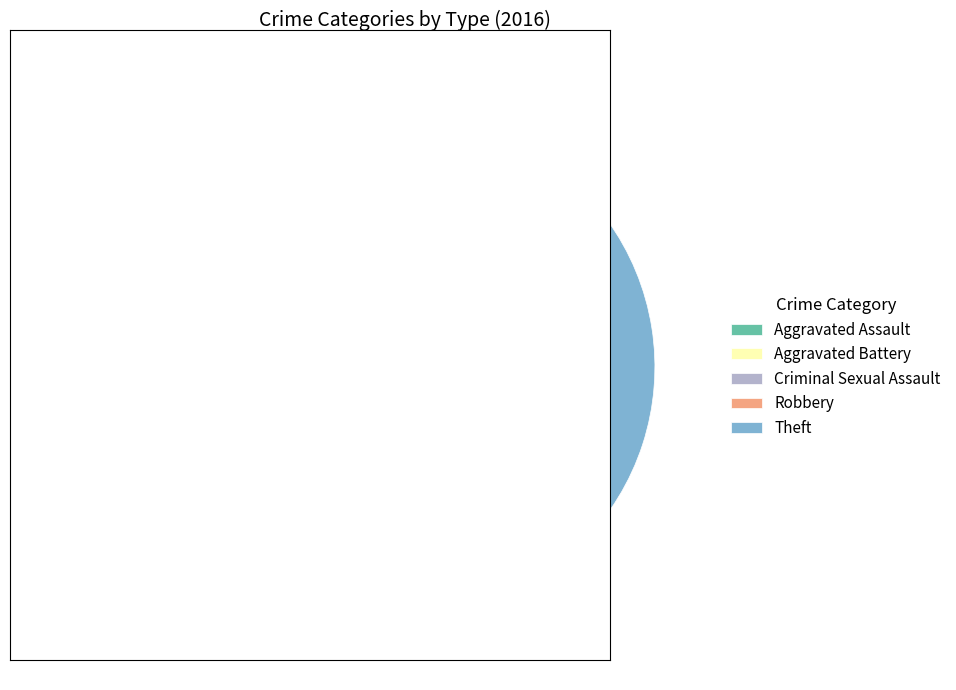

To the nearest percent, what is the difference between the Aggravated Battery and Aggravated Assault slice percentages?

8%